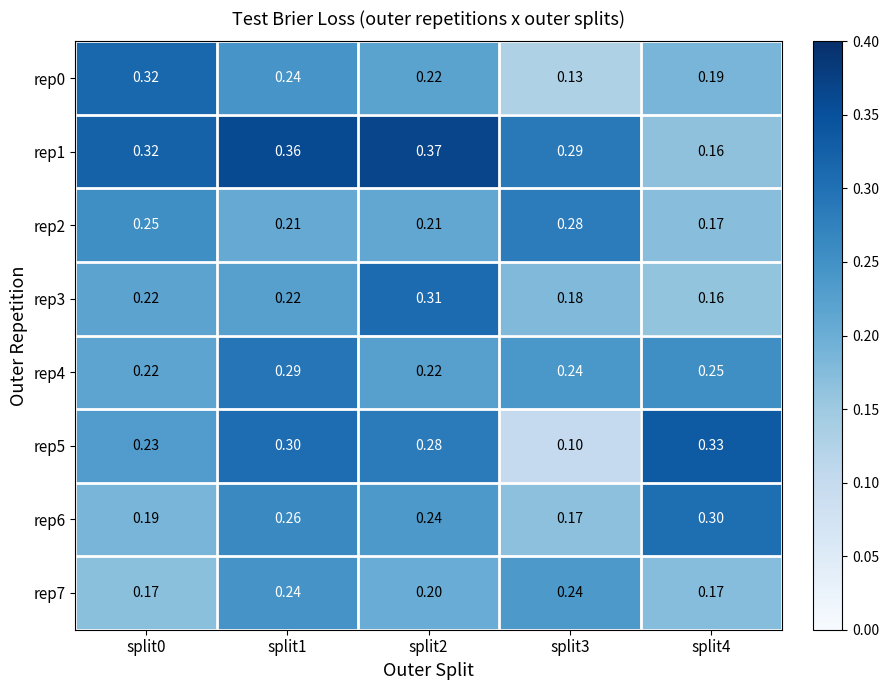

At split4, list the series in order from largest to smallest.

rep5, rep6, rep4, rep0, rep7, rep2, rep1, rep3